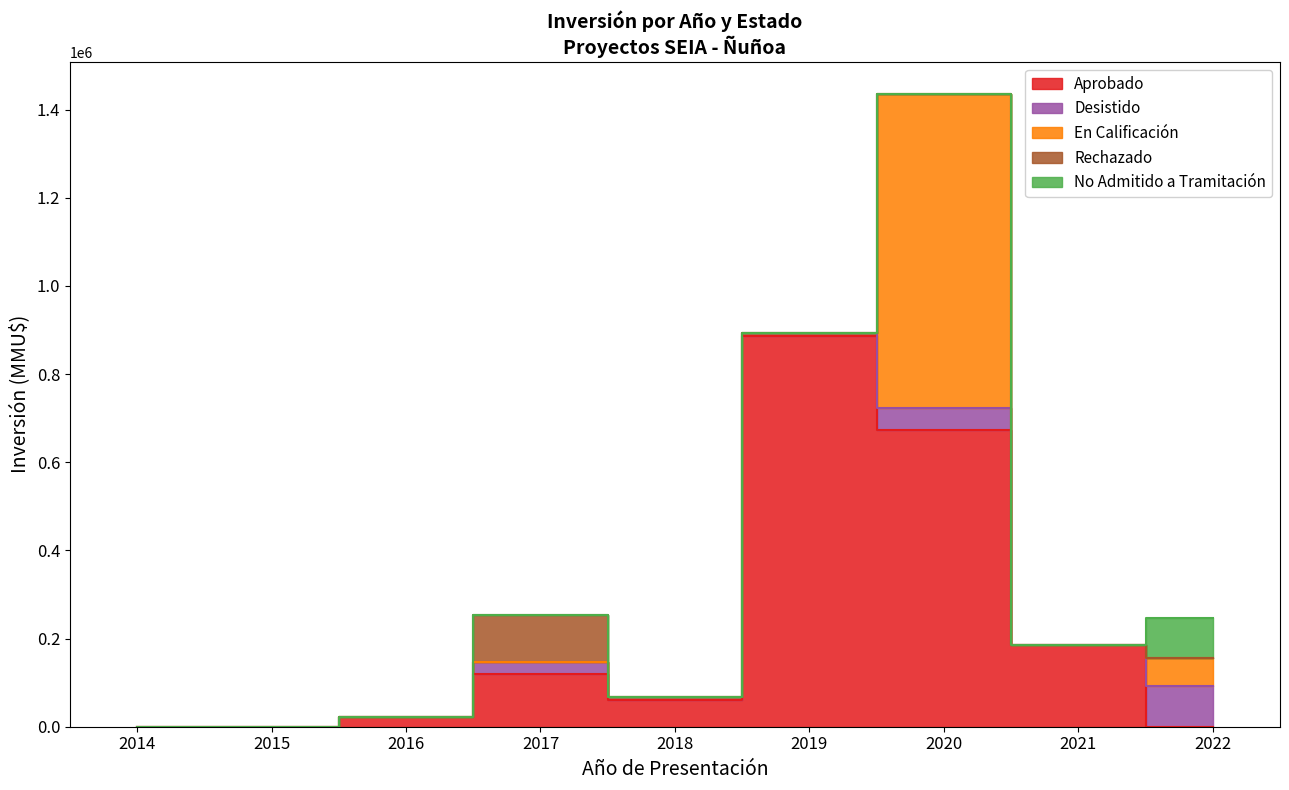

The Aprobado series shows 184396 at 2021. True or false?

True